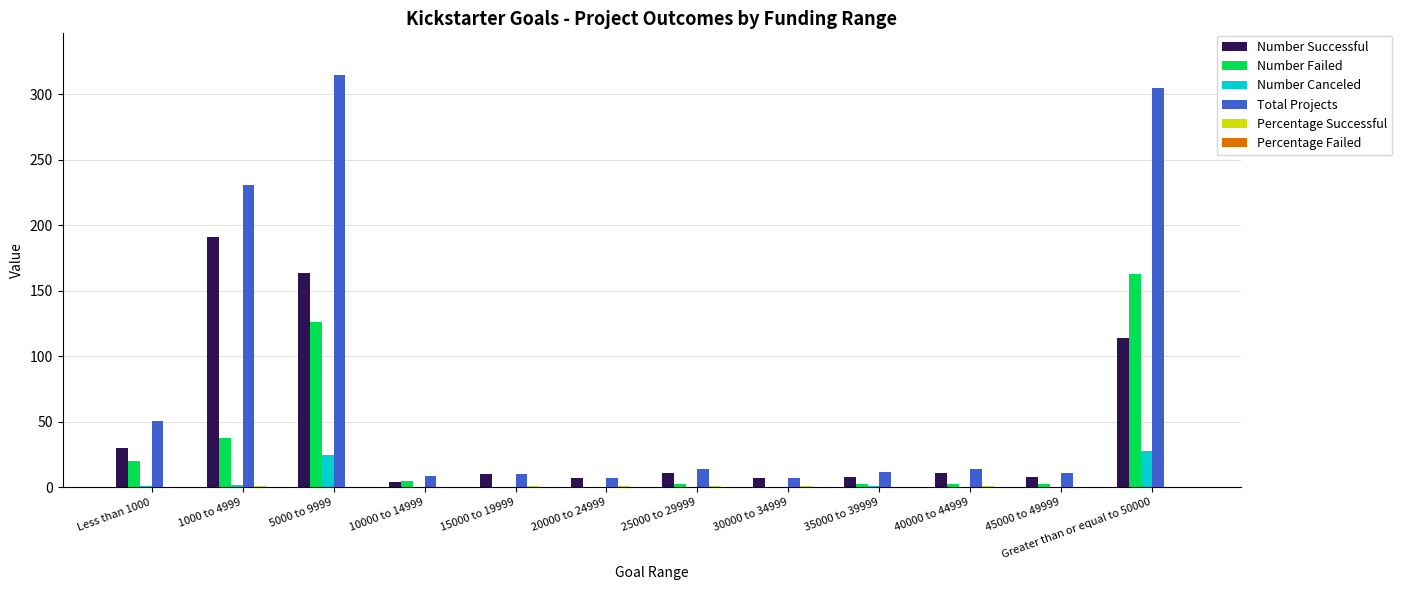

What is the sum of all Number Canceled values?

57.0